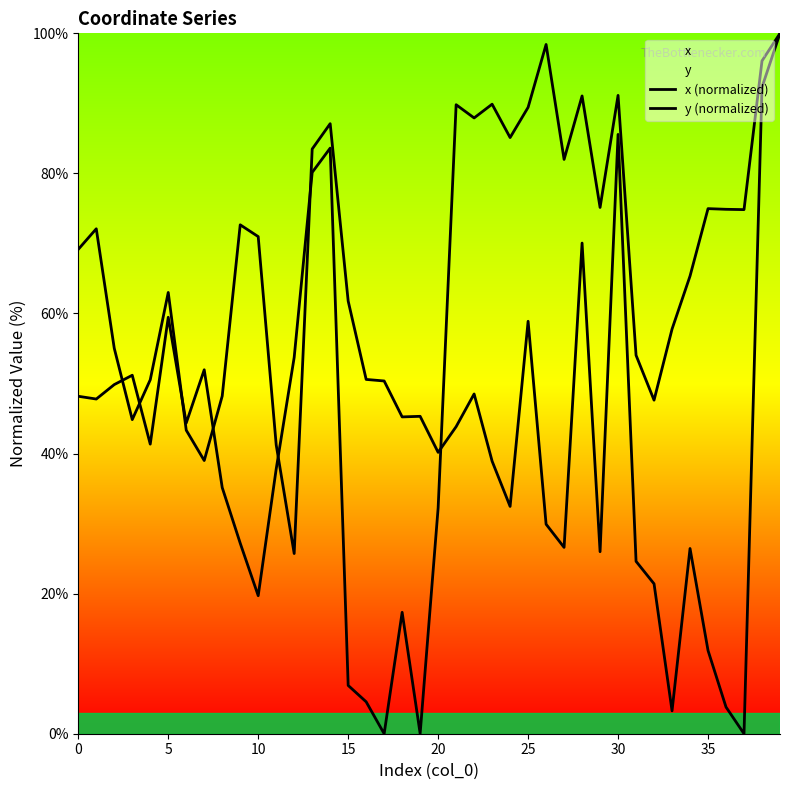

Between 25 and 32, which series saw the biggest shift?

x (normalized)